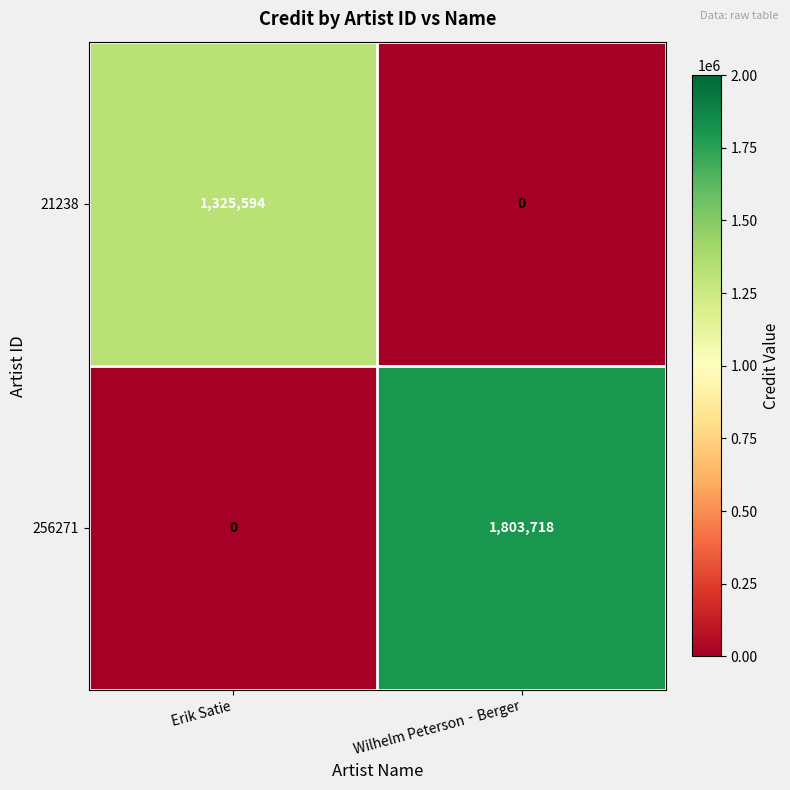

At which label does 256271 reach its minimum?

Erik Satie